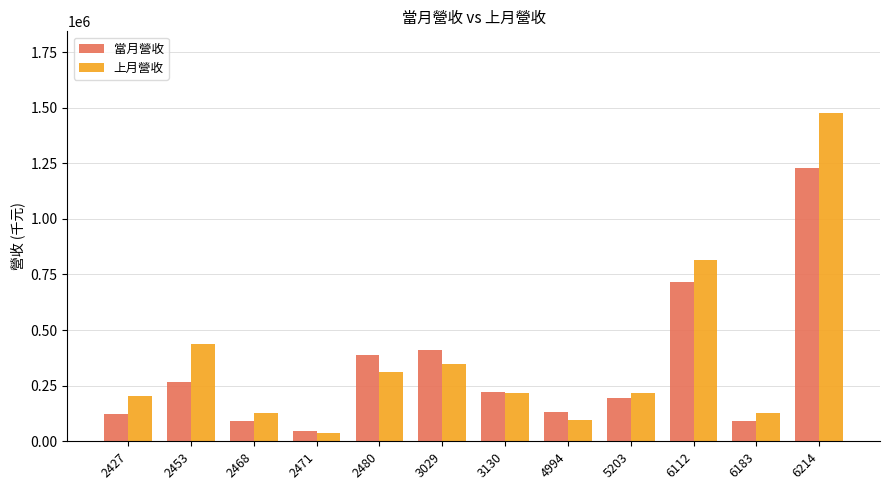

Where is 當月營收 nearest to the value 636843?

6112